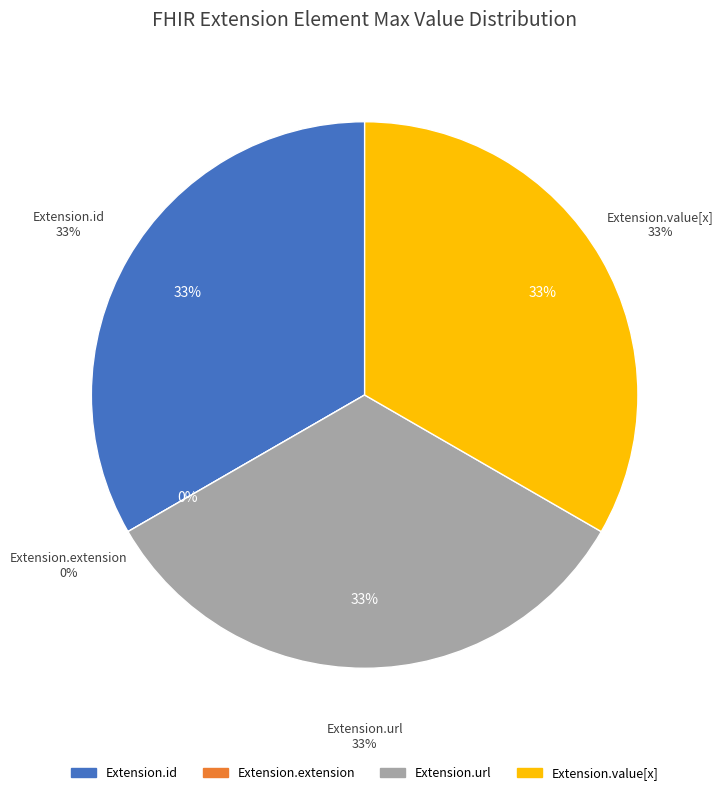

Between Extension.url and Extension.value[x], which is larger?

Extension.url